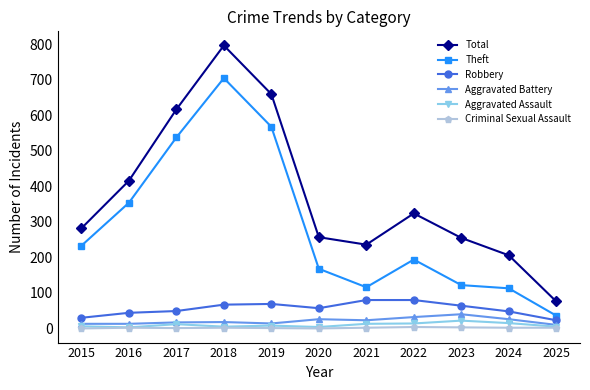

Which label corresponds to the largest value in the chart?

2018